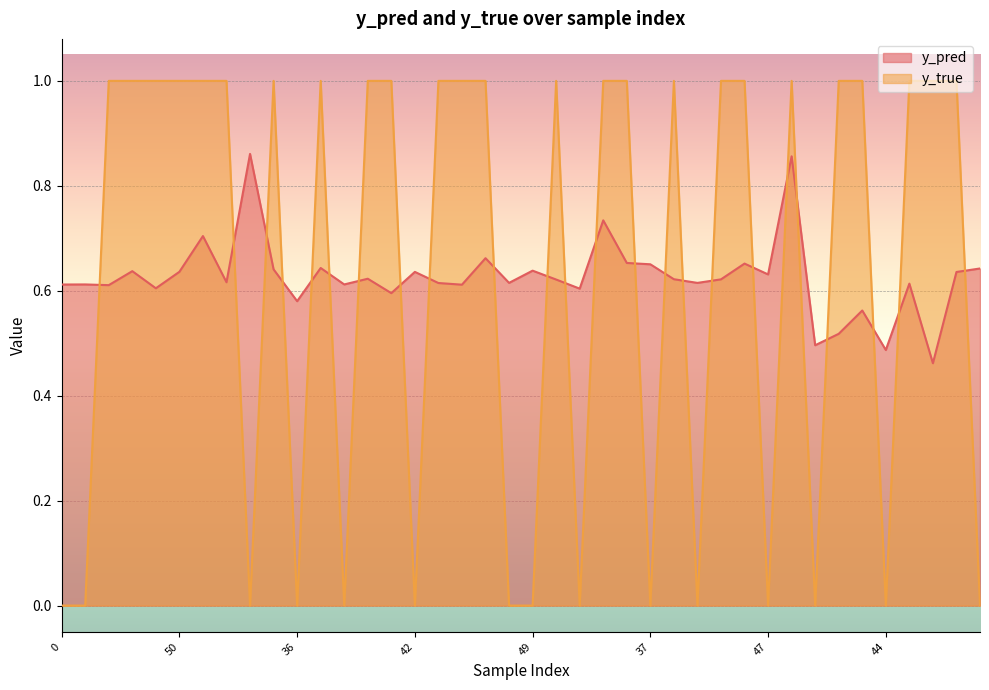

The value of y_true at 20 is 0.0. True or false?

True